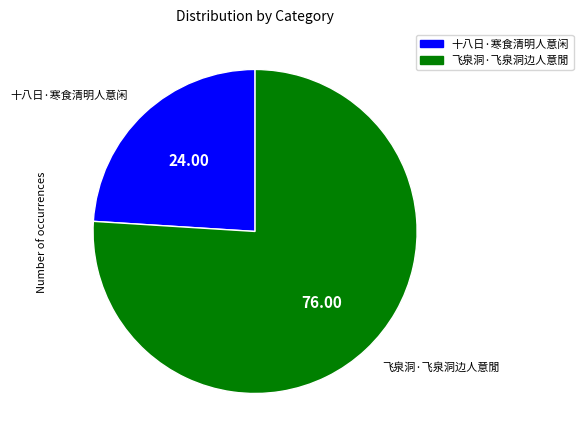

The 飞泉洞·飞泉洞边人意閒 slice represents 83% of the pie. True or false?

False